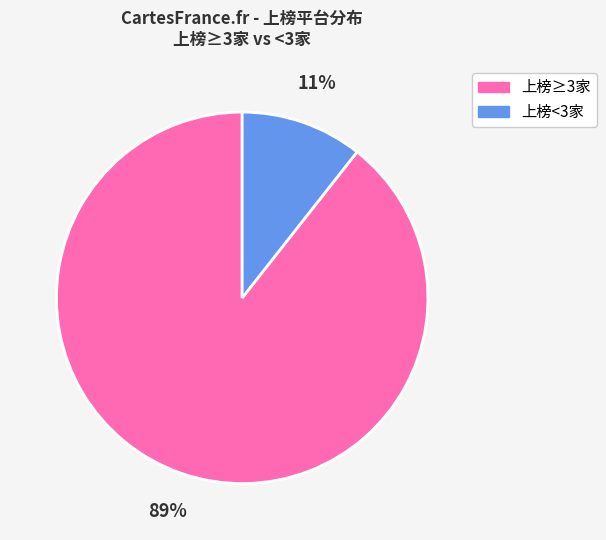

Do 上榜≥3家 and 上榜<3家 together represent more than half of the pie?

Yes